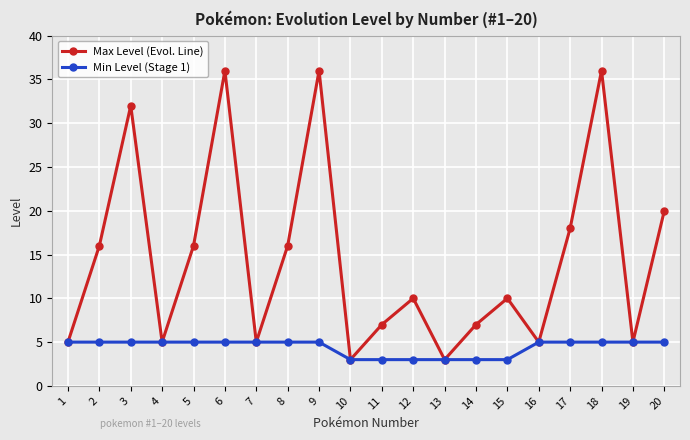

Between 2 and 7, which series saw the biggest shift?

Max Level (Evol. Line)